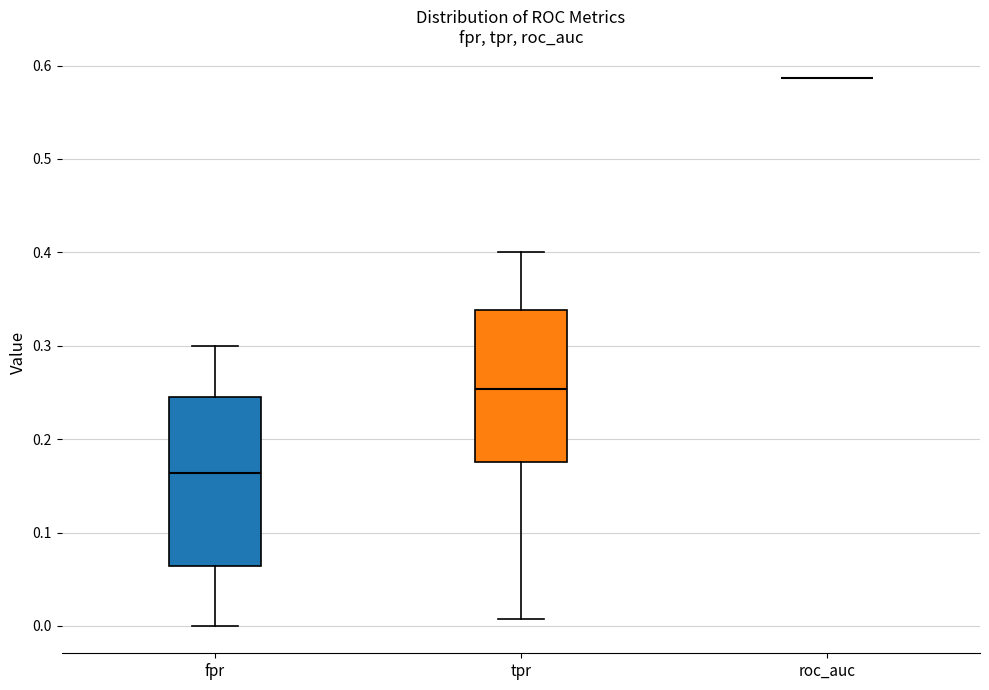

Which box is the tallest, from its lower edge to its upper edge?

fpr